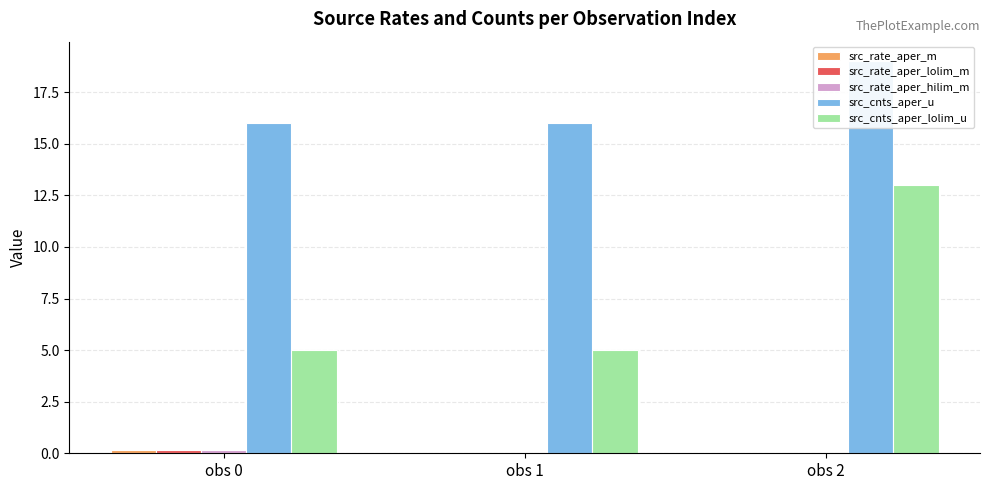

At how many categories does at least one series exceed 15?

3